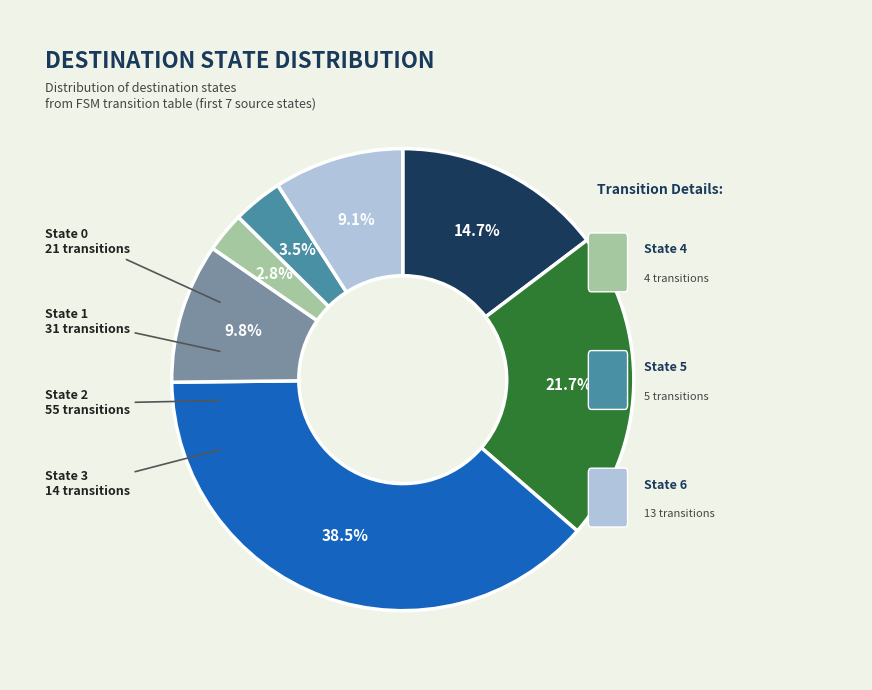

Is there any slice that represents more than half of the pie?

No